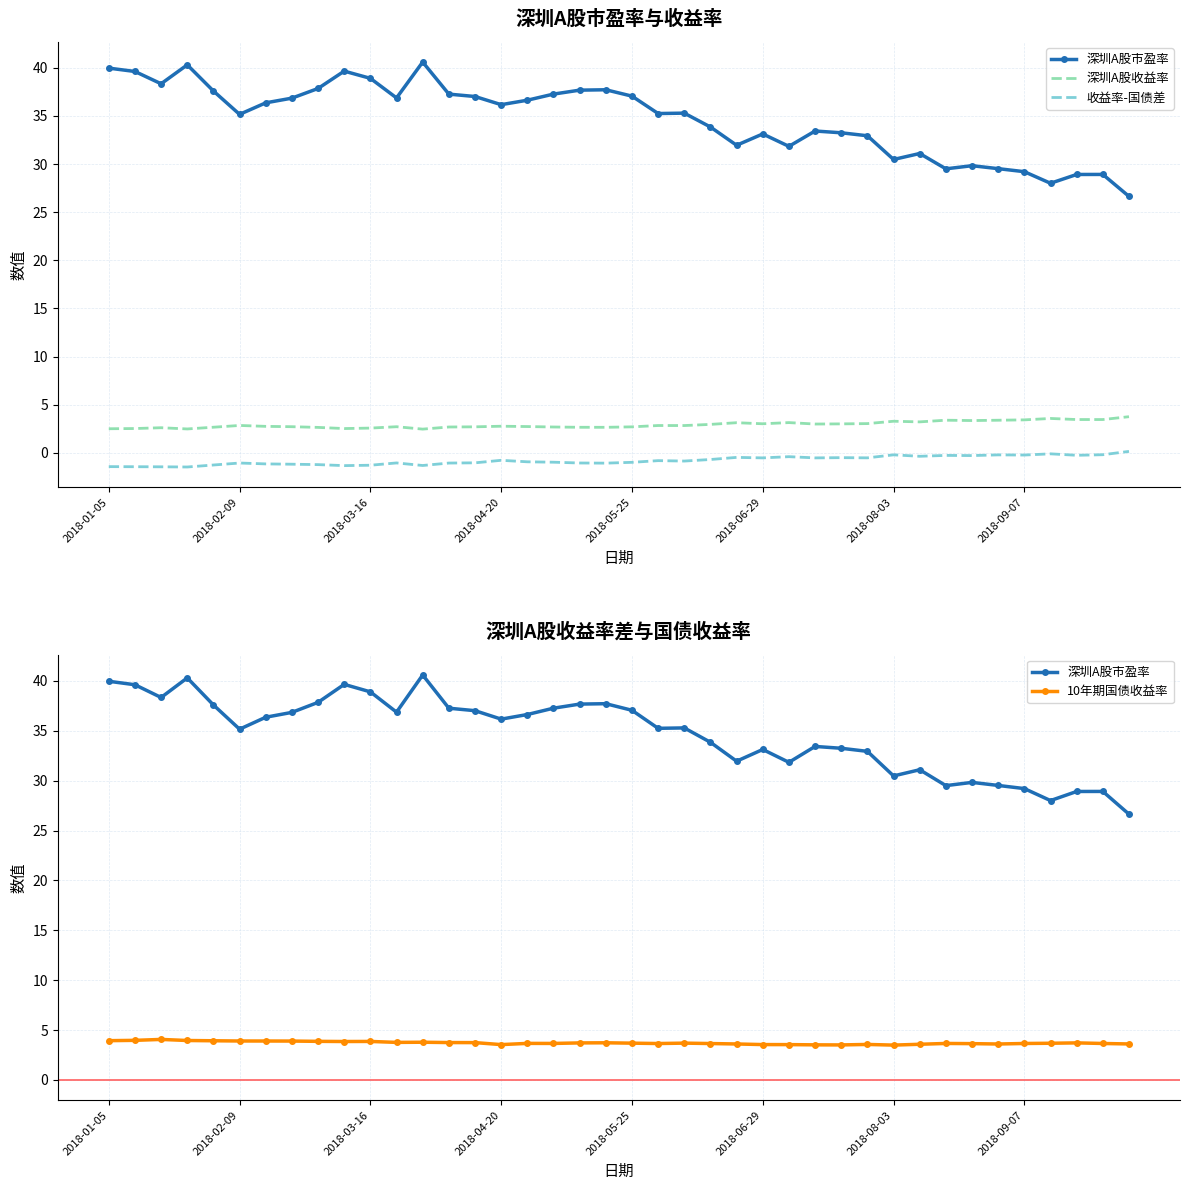

The 10年期国债收益率 series shows 2.5 at 2018-01-05. True or false?

False